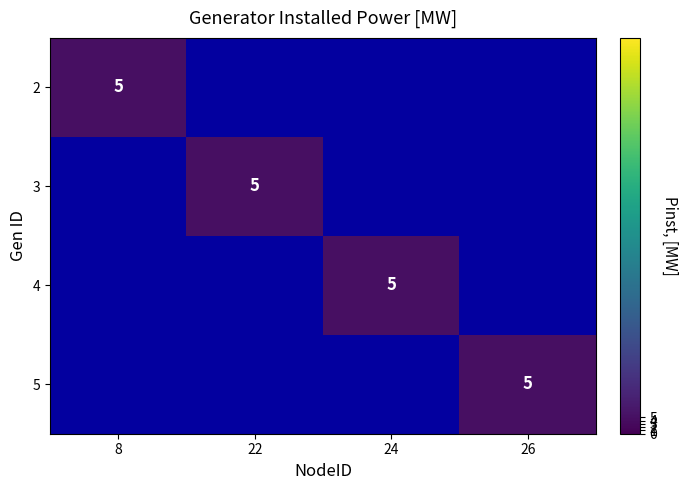

At which category does the chart reach its peak across all series?

8